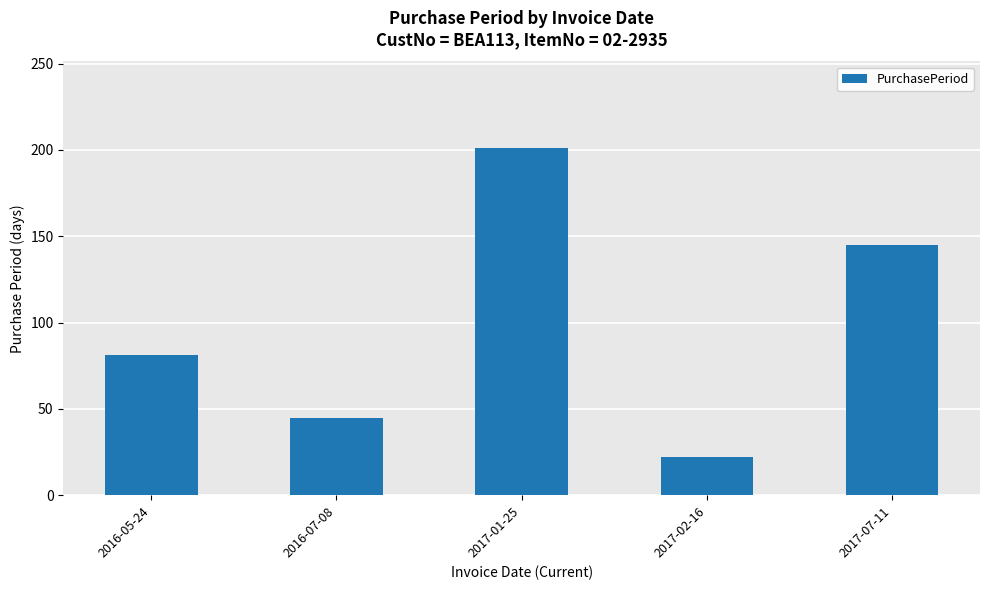

What is the sum of all values?

494